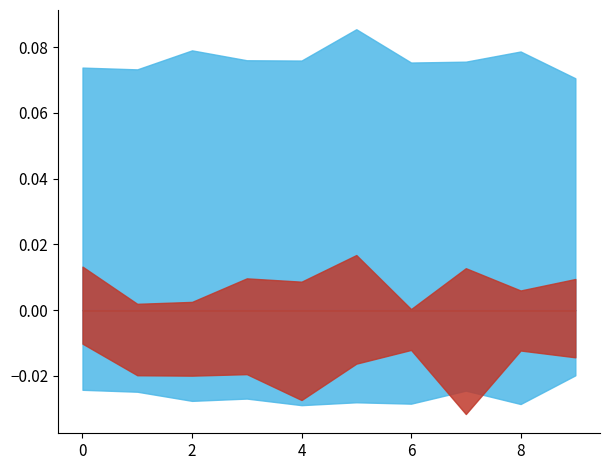

Does the chart have visible grid lines?

No